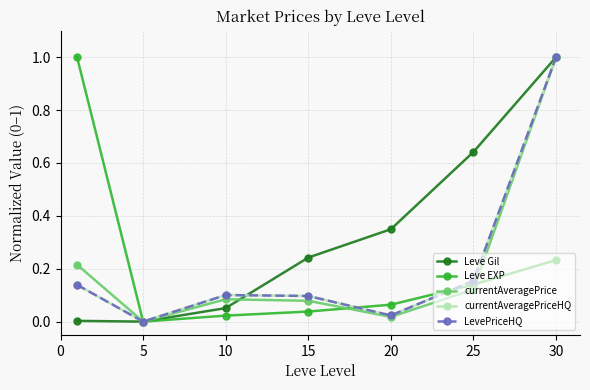

Which series has the widest spread of values?

Leve Gil